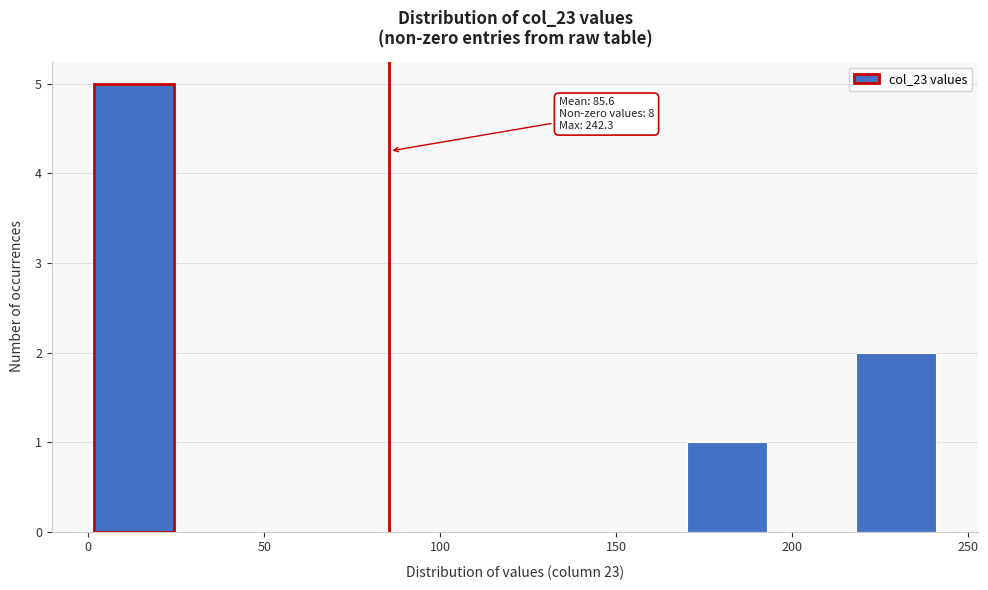

Over which range of the x-axis is the bar tallest?

0 to 25